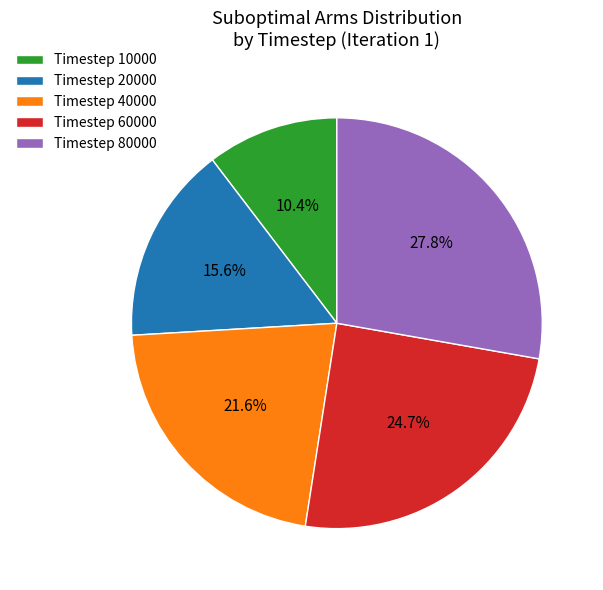

Approximately how many times larger is the value at Timestep 60000 compared to Timestep 10000?

2.4